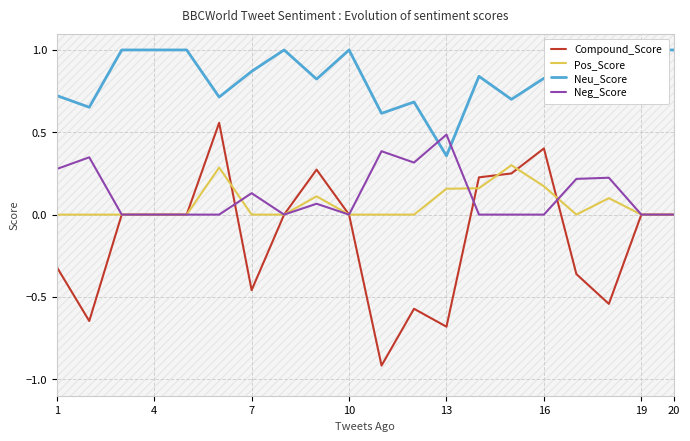

How many values in Neg_Score are above zero?

9